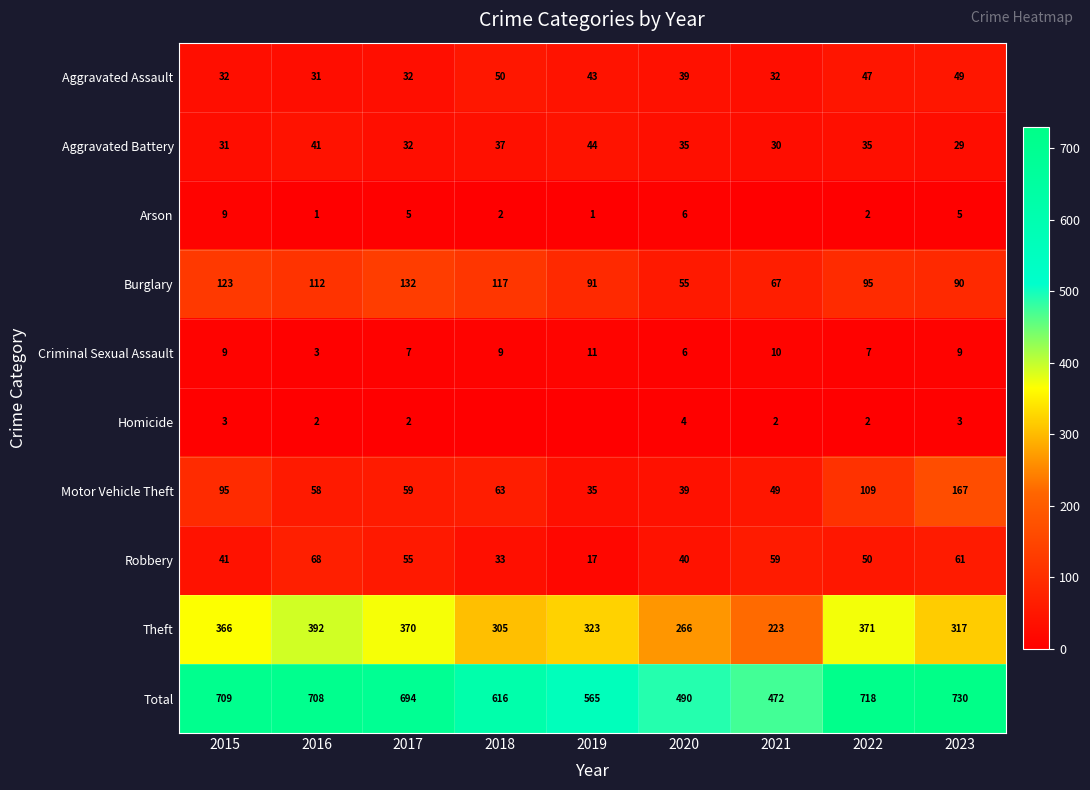

Which series changed the most between 2020 and 2023?

Total